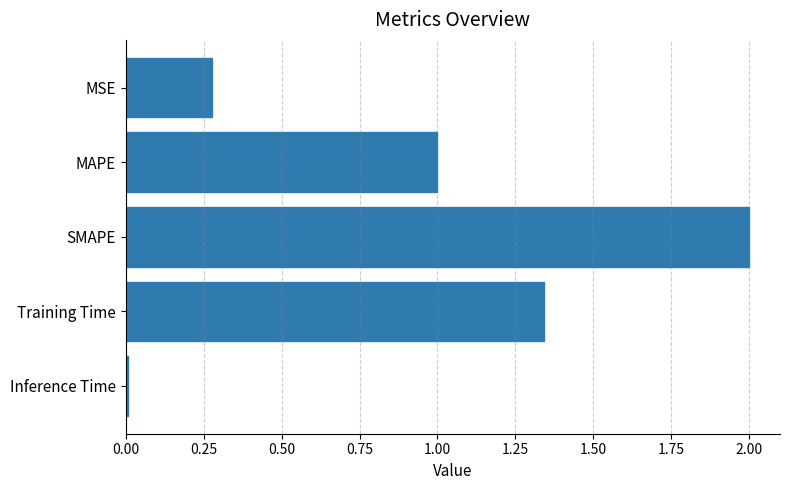

What is the difference between the maximum and minimum values?

2.0